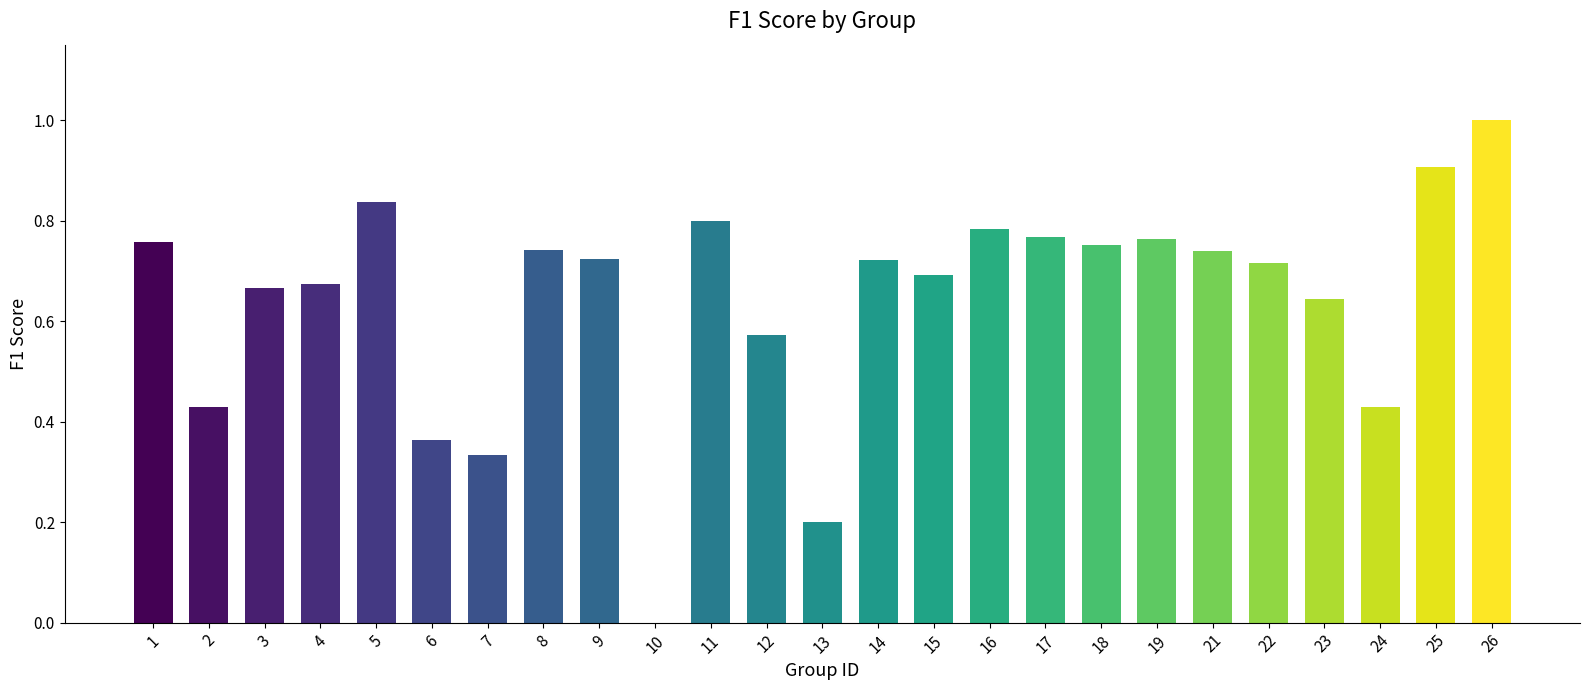

How many data points does each series have?

25